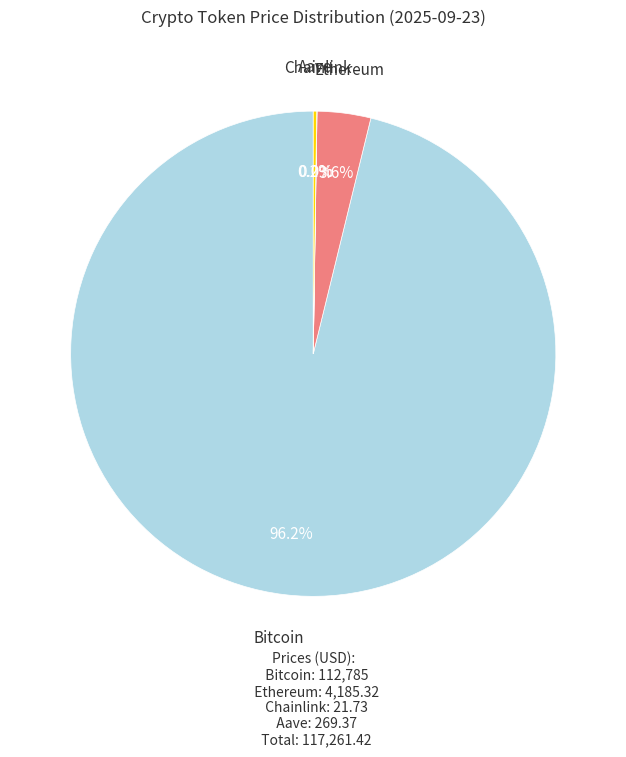

Is there any slice that represents more than half of the pie?

Yes